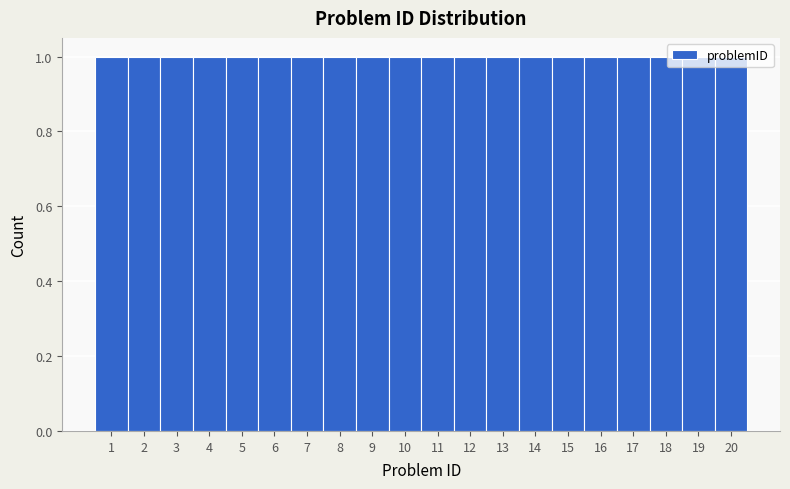

Reading left to right, list every bar in this chart as the range it spans on the x-axis followed by its height. The values are not printed on the chart, so give them approximately, as read against the axis.

0.5 to 1.5: 1
1.5 to 2.5: 1
2.5 to 3.5: 1
3.5 to 4.5: 1
4.5 to 5.5: 1
5.5 to 6.5: 1
6.5 to 7.5: 1
7.5 to 8.5: 1
8.5 to 9.5: 1
9.5 to 10.5: 1
10.5 to 11.5: 1
11.5 to 12.5: 1
12.5 to 13.5: 1
13.5 to 14.5: 1
14.5 to 15.5: 1
15.5 to 16.5: 1
16.5 to 17.5: 1
17.5 to 18.5: 1
18.5 to 19.5: 1
19.5 to 20.5: 1